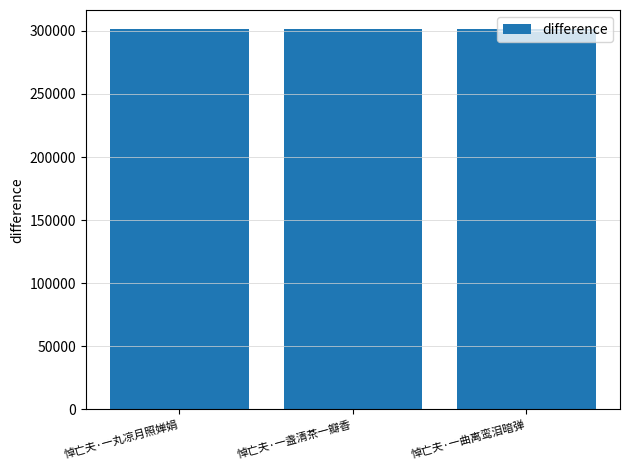

What is the difference between the maximum and minimum values?

11